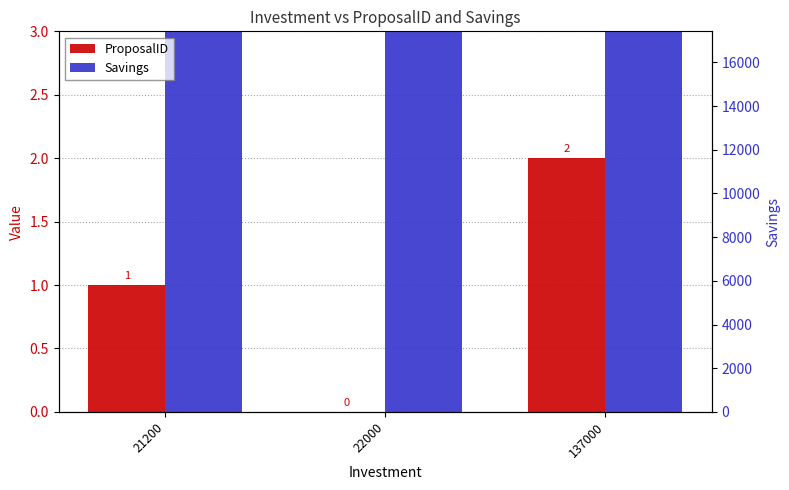

What value does the Savings series have at 137000?

13400